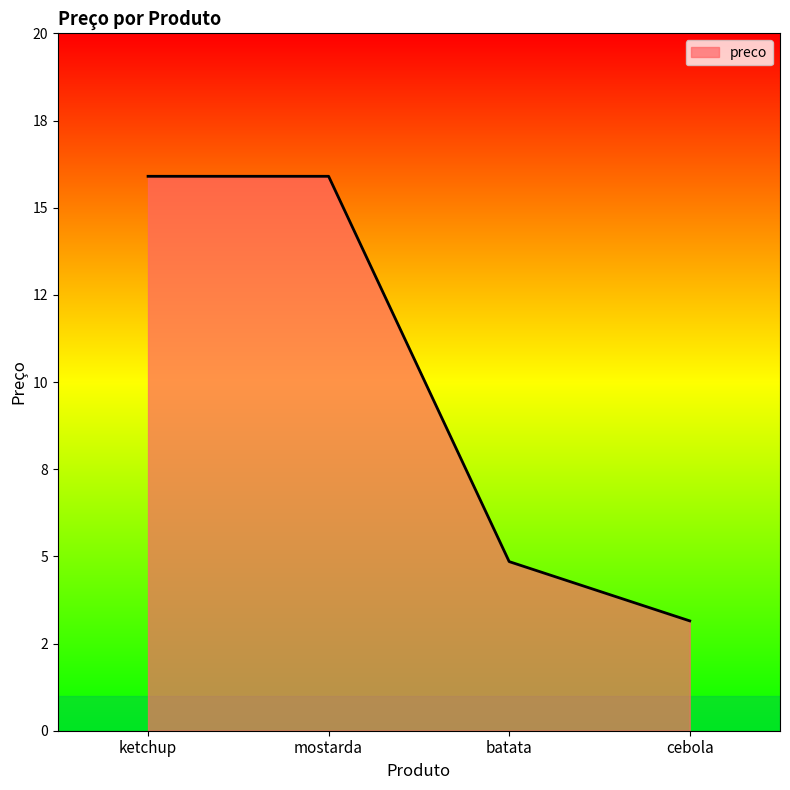

Approximately how many times larger is the value at cebola compared to mostarda?

0.2